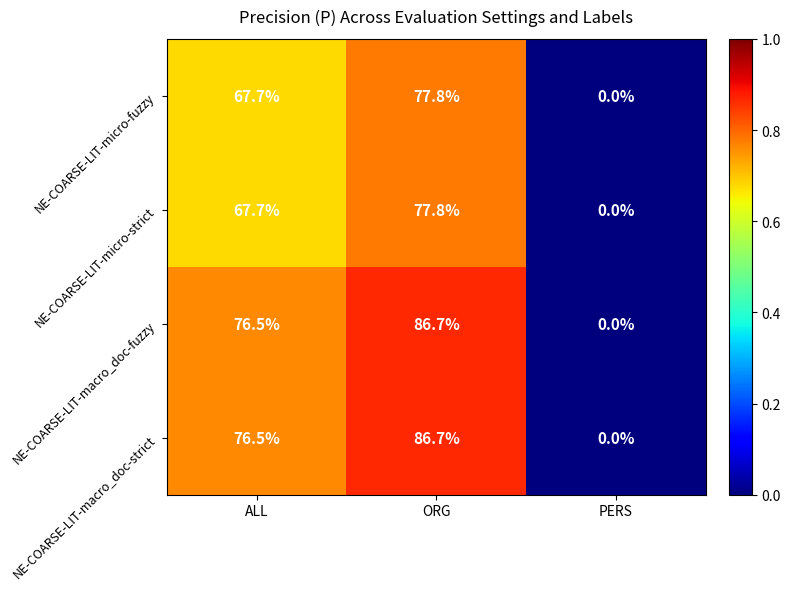

At which label does NE-COARSE-LIT-micro-fuzzy first exceed 67?

ALL